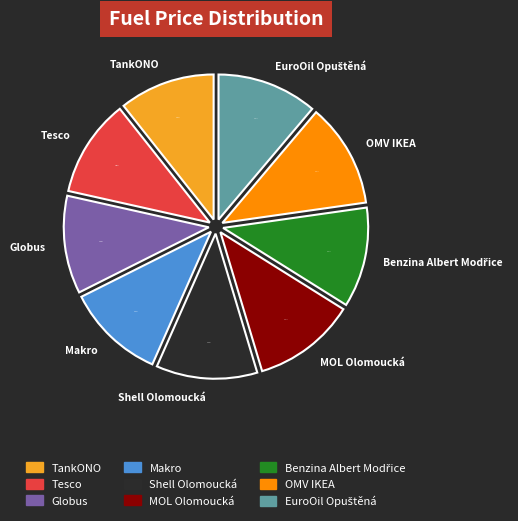

What is the ratio of the value at Tesco to the value at Makro?

1.0